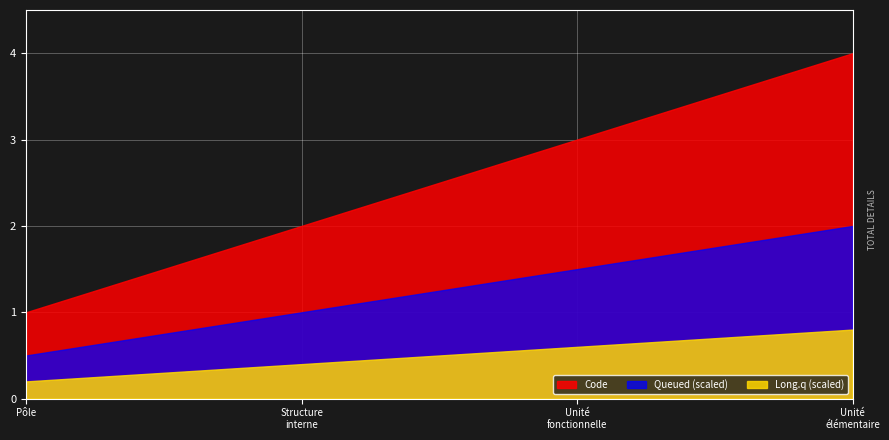

The chart shows a value of 1 at 1. True or false?

False